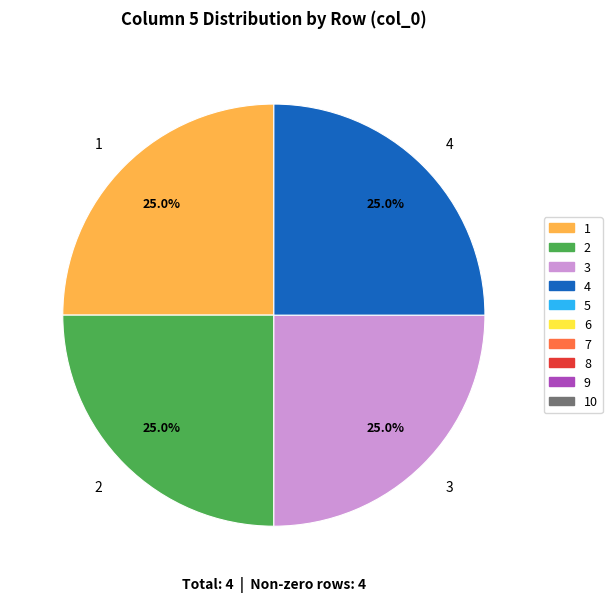

Is there any slice that represents more than half of the pie?

No